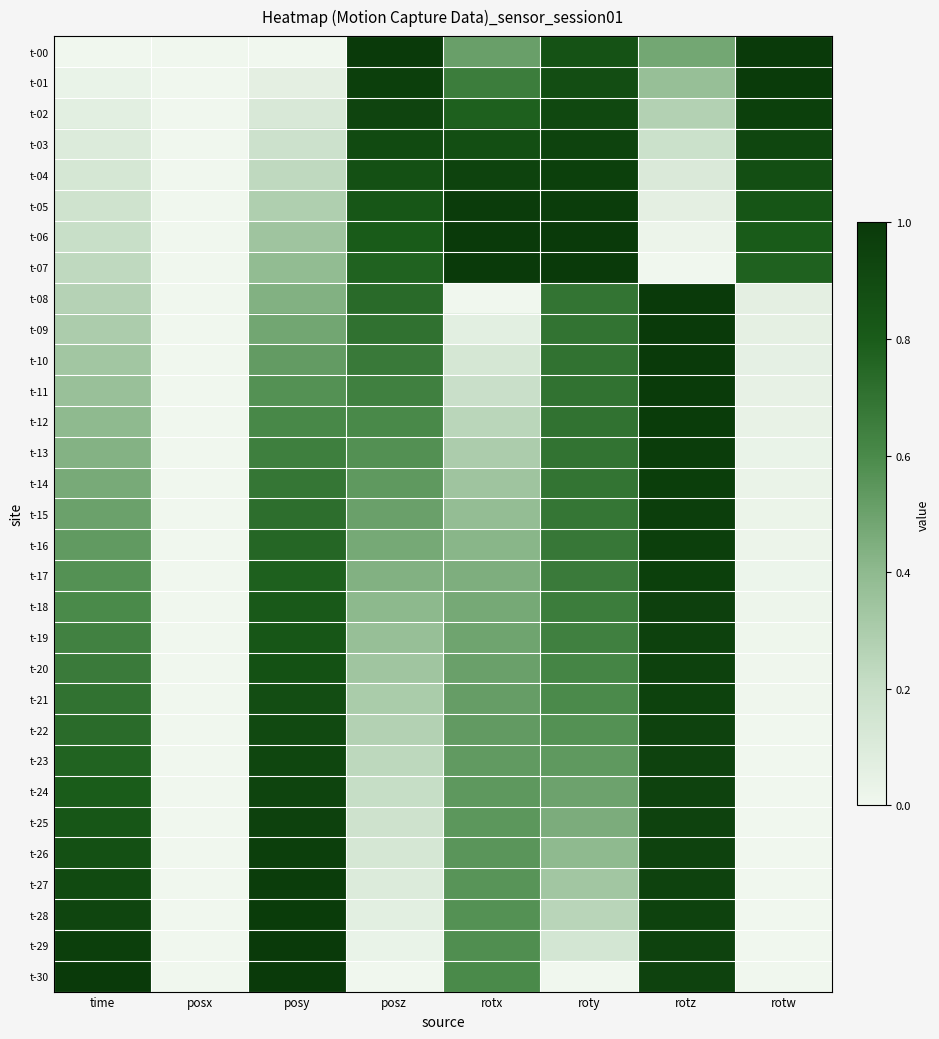

Reading left to right, extract all data points from this chart.

t-00: time=0.0	posx=0.0	posy=0.0	posz=1.0	rotx=0.5	roty=0.9	rotz=0.5	rotw=1.0
t-01: time=0.0	posx=0.0	posy=0.1	posz=1.0	rotx=0.7	roty=0.9	rotz=0.4	rotw=1.0
t-02: time=0.1	posx=0.0	posy=0.1	posz=0.9	rotx=0.8	roty=0.9	rotz=0.3	rotw=1.0
t-03: time=0.1	posx=0.0	posy=0.2	posz=0.9	rotx=0.9	roty=0.9	rotz=0.2	rotw=0.9
t-04: time=0.1	posx=0.0	posy=0.2	posz=0.9	rotx=0.9	roty=1.0	rotz=0.1	rotw=0.9
t-05: time=0.2	posx=0.0	posy=0.3	posz=0.8	rotx=1.0	roty=1.0	rotz=0.1	rotw=0.8
t-06: time=0.2	posx=0.0	posy=0.3	posz=0.8	rotx=1.0	roty=1.0	rotz=0.0	rotw=0.8
t-07: time=0.2	posx=0.0	posy=0.4	posz=0.8	rotx=1.0	roty=1.0	rotz=0.0	rotw=0.8
t-08: time=0.3	posx=0.0	posy=0.4	posz=0.7	rotx=0.0	roty=0.7	rotz=1.0	rotw=0.1
t-09: time=0.3	posx=0.0	posy=0.5	posz=0.7	rotx=0.1	roty=0.7	rotz=1.0	rotw=0.1
t-10: time=0.3	posx=0.0	posy=0.5	posz=0.7	rotx=0.1	roty=0.7	rotz=1.0	rotw=0.1
t-11: time=0.4	posx=0.0	posy=0.6	posz=0.6	rotx=0.2	roty=0.7	rotz=1.0	rotw=0.0
t-12: time=0.4	posx=0.0	posy=0.6	posz=0.6	rotx=0.2	roty=0.7	rotz=1.0	rotw=0.0
t-13: time=0.4	posx=0.0	posy=0.6	posz=0.6	rotx=0.3	roty=0.7	rotz=1.0	rotw=0.0
t-14: time=0.5	posx=0.0	posy=0.7	posz=0.5	rotx=0.3	roty=0.7	rotz=1.0	rotw=0.0
t-15: time=0.5	posx=0.0	posy=0.7	posz=0.5	rotx=0.4	roty=0.7	rotz=1.0	rotw=0.0
t-16: time=0.5	posx=0.0	posy=0.8	posz=0.5	rotx=0.4	roty=0.7	rotz=1.0	rotw=0.0
t-17: time=0.6	posx=0.0	posy=0.8	posz=0.4	rotx=0.4	roty=0.7	rotz=1.0	rotw=0.0
t-18: time=0.6	posx=0.0	posy=0.8	posz=0.4	rotx=0.5	roty=0.7	rotz=1.0	rotw=0.0
t-19: time=0.6	posx=0.0	posy=0.8	posz=0.4	rotx=0.5	roty=0.6	rotz=1.0	rotw=0.0
t-20: time=0.7	posx=0.0	posy=0.9	posz=0.3	rotx=0.5	roty=0.6	rotz=1.0	rotw=0.0
t-21: time=0.7	posx=0.0	posy=0.9	posz=0.3	rotx=0.5	roty=0.6	rotz=1.0	rotw=0.0
t-22: time=0.7	posx=0.0	posy=0.9	posz=0.3	rotx=0.5	roty=0.6	rotz=0.9	rotw=0.0
t-23: time=0.8	posx=0.0	posy=0.9	posz=0.2	rotx=0.5	roty=0.5	rotz=0.9	rotw=0.0
t-24: time=0.8	posx=0.0	posy=0.9	posz=0.2	rotx=0.5	roty=0.5	rotz=0.9	rotw=0.0
t-25: time=0.8	posx=0.0	posy=1.0	posz=0.2	rotx=0.5	roty=0.5	rotz=0.9	rotw=0.0
t-26: time=0.9	posx=0.0	posy=1.0	posz=0.1	rotx=0.6	roty=0.4	rotz=0.9	rotw=0.0
t-27: time=0.9	posx=0.0	posy=1.0	posz=0.1	rotx=0.6	roty=0.3	rotz=0.9	rotw=0.0
t-28: time=0.9	posx=0.0	posy=1.0	posz=0.1	rotx=0.6	roty=0.3	rotz=0.9	rotw=0.0
t-29: time=1.0	posx=0.0	posy=1.0	posz=0.0	rotx=0.6	roty=0.1	rotz=0.9	rotw=0.0
t-30: time=1.0	posx=0.0	posy=1.0	posz=0.0	rotx=0.6	roty=0.0	rotz=0.9	rotw=0.0